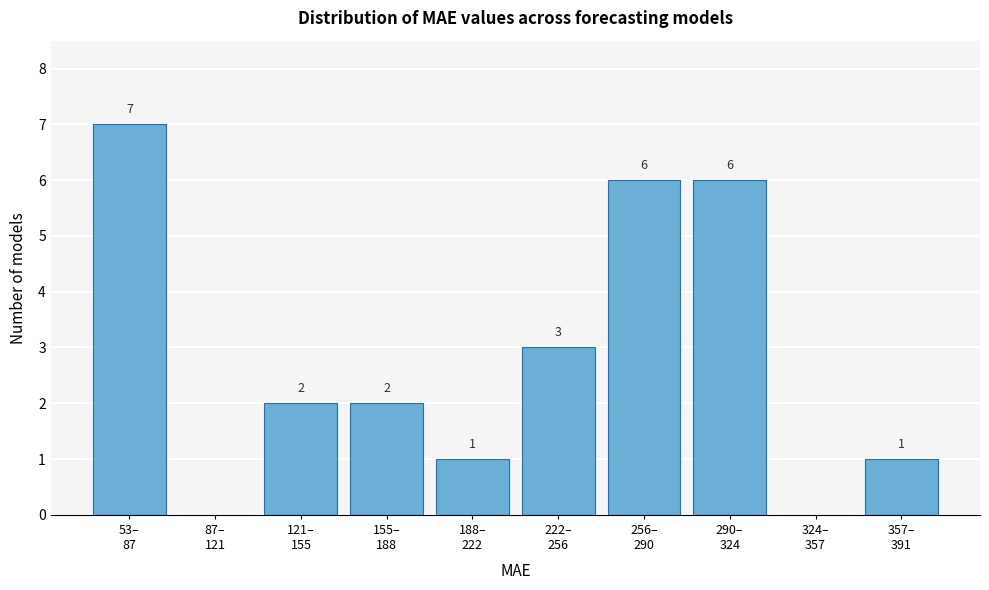

How many values are between 1 and 6?

7